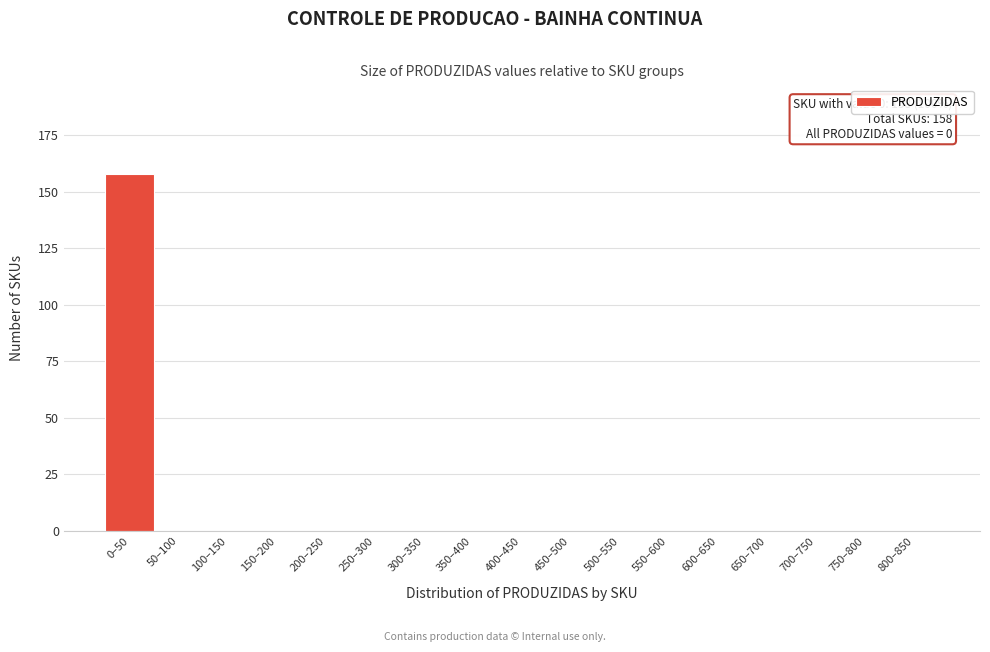

Reading left to right, transcribe all the data shown in this chart.

0–50=158	50–100=0	100–150=0	150–200=0	200–250=0	250–300=0	300–350=0	350–400=0	400–450=0	450–500=0	500–550=0	550–600=0	600–650=0	650–700=0	700–750=0	750–800=0	800–850=0